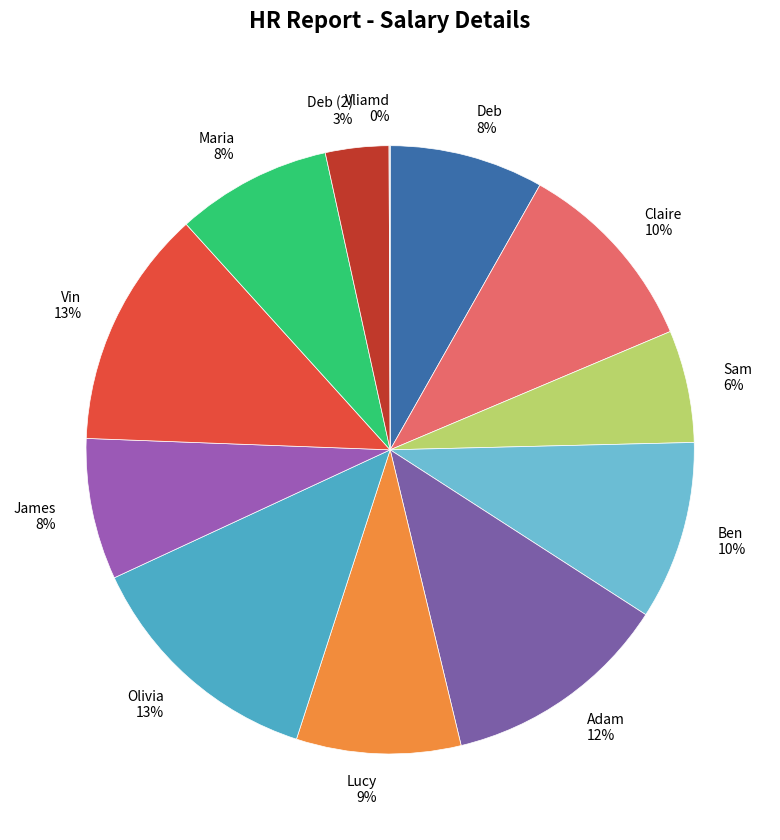

To the nearest percent, what portion does Ben 10% represent?

10%